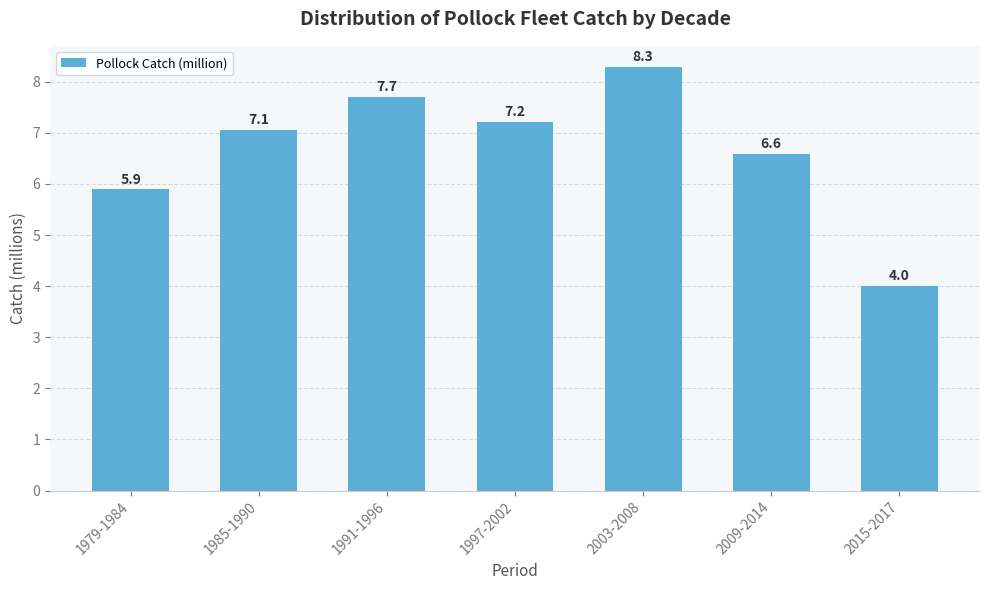

At which category does the chart reach its minimum across all series?

2015-2017